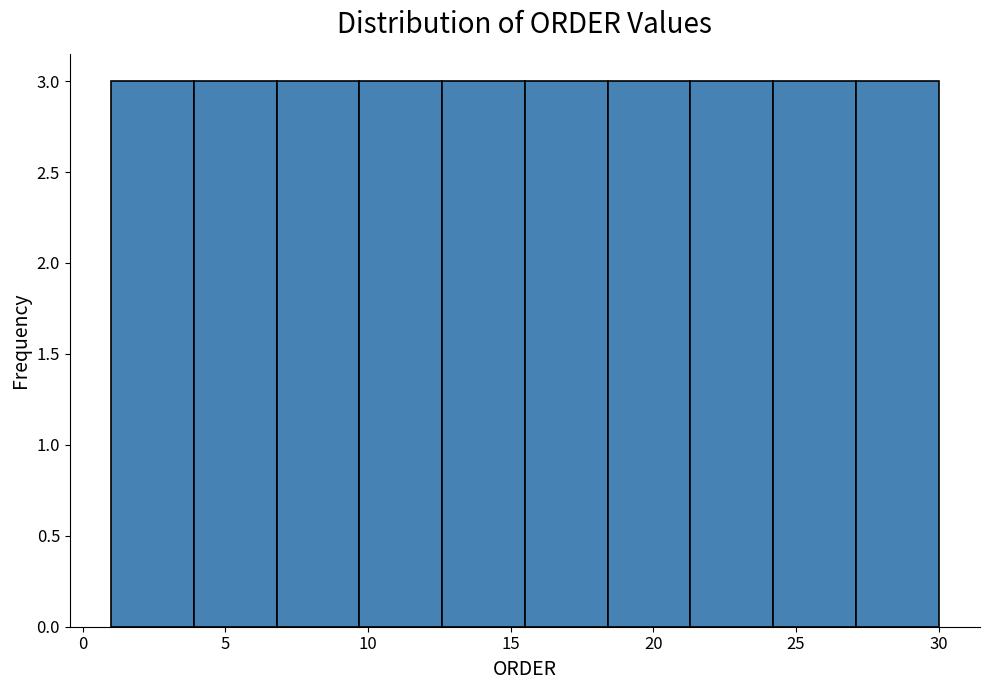

Reading left to right, transcribe this chart: for each bar, give the range it covers on the x-axis and its height. Neither the bar edges nor the heights are printed on the chart, so give them approximately, as read against the axes.

1.0 to 3.9: 3
3.9 to 6.8: 3
6.8 to 9.7: 3
9.7 to 12.6: 3
12.6 to 15.5: 3
15.5 to 18.4: 3
18.4 to 21.3: 3
21.3 to 24.2: 3
24.2 to 27.1: 3
27.1 to 30.0: 3